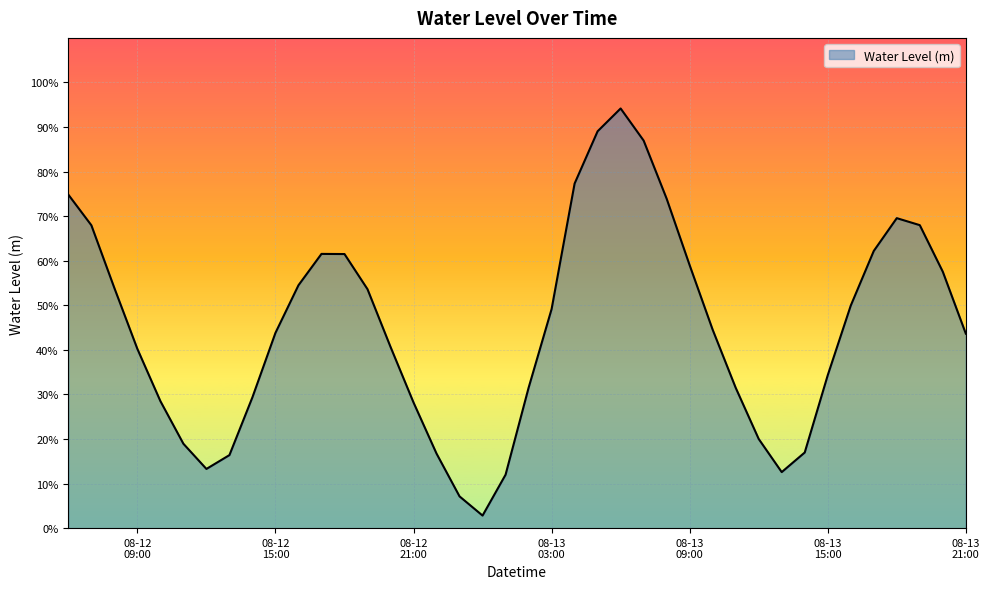

What is the label of the 21st point from the right?

2023-08-13 01:00:00